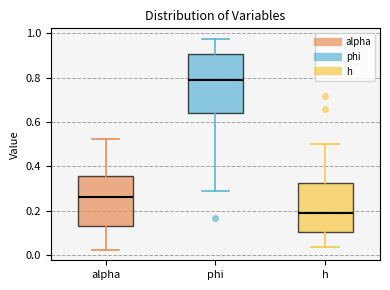

Which box's median line is the lowest?

h